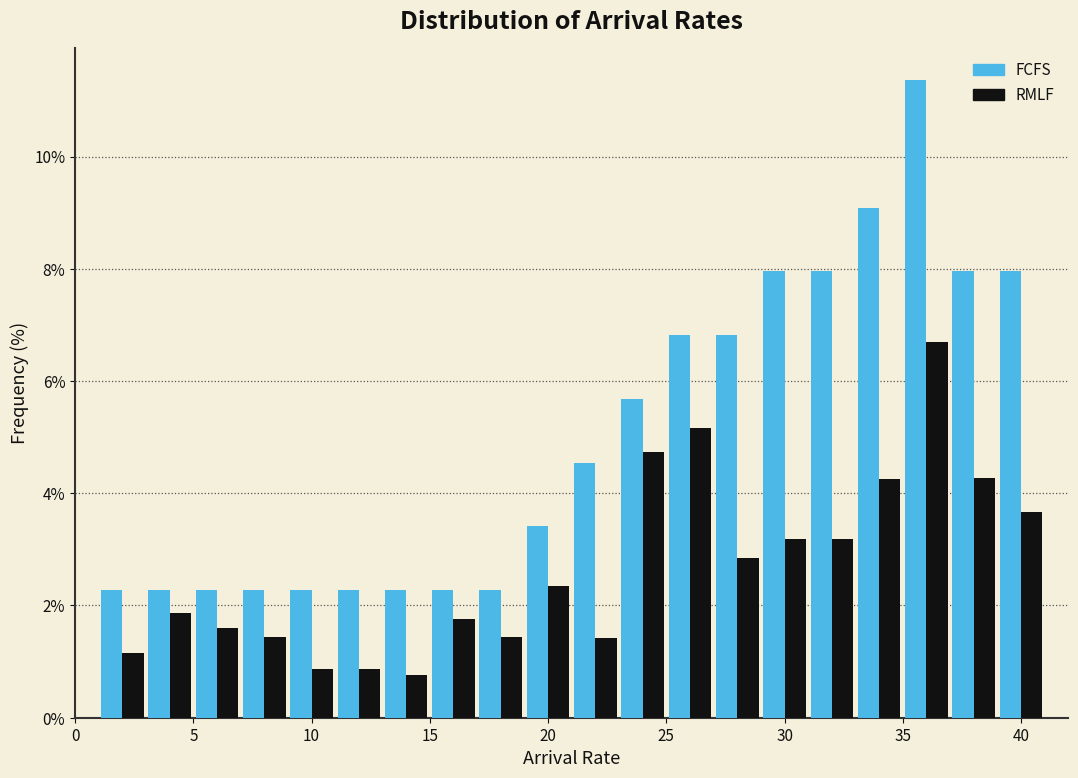

Reading left to right, transcribe this chart: for each range on the x-axis, give the height of each series' bar. The values are not printed on the chart, so give them approximately, as read against the axis.

1 to 3: FCFS=2.2	RMLF=1.2
3 to 5: FCFS=2.2	RMLF=1.8
5 to 7: FCFS=2.2	RMLF=1.6
7 to 9: FCFS=2.2	RMLF=1.4
9 to 11: FCFS=2.2	RMLF=0.8
11 to 13: FCFS=2.2	RMLF=0.8
13 to 15: FCFS=2.2	RMLF=0.8
15 to 17: FCFS=2.2	RMLF=1.8
17 to 19: FCFS=2.2	RMLF=1.4
19 to 21: FCFS=3.4	RMLF=2.4
21 to 23: FCFS=4.6	RMLF=1.4
23 to 25: FCFS=5.6	RMLF=4.8
25 to 27: FCFS=6.8	RMLF=5.2
27 to 29: FCFS=6.8	RMLF=2.8
29 to 31: FCFS=8.0	RMLF=3.2
31 to 33: FCFS=8.0	RMLF=3.2
33 to 35: FCFS=9.0	RMLF=4.2
35 to 37: FCFS=11.4	RMLF=6.6
37 to 39: FCFS=8.0	RMLF=4.2
39 to 41: FCFS=8.0	RMLF=3.6